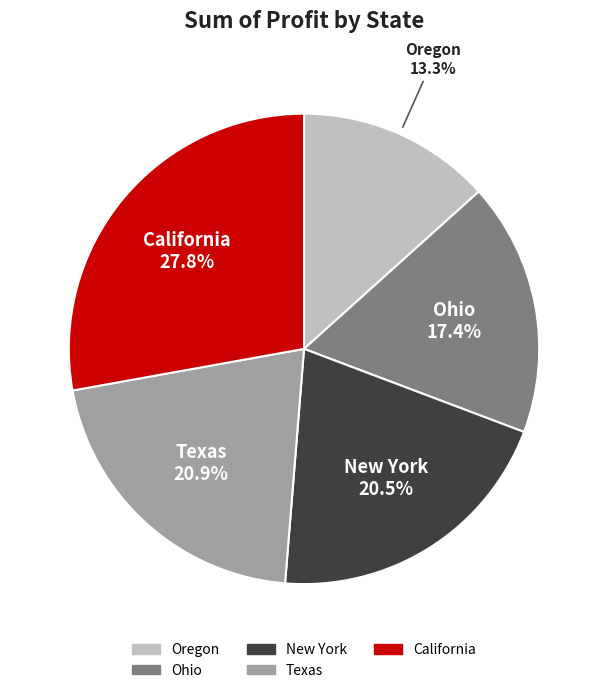

To the nearest percent, what percentage of the pie is Oregon?

13%